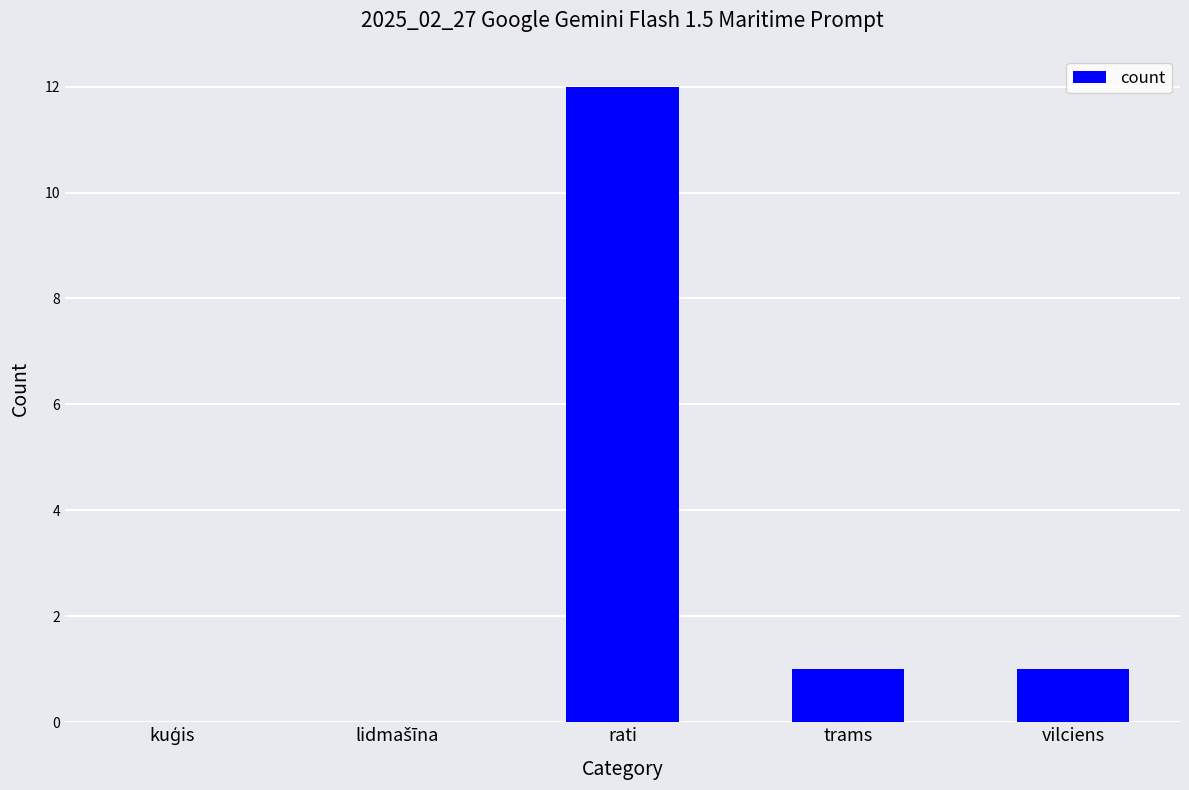

Reading left to right, transcribe all the data shown in this chart.

0	0	12	1	1